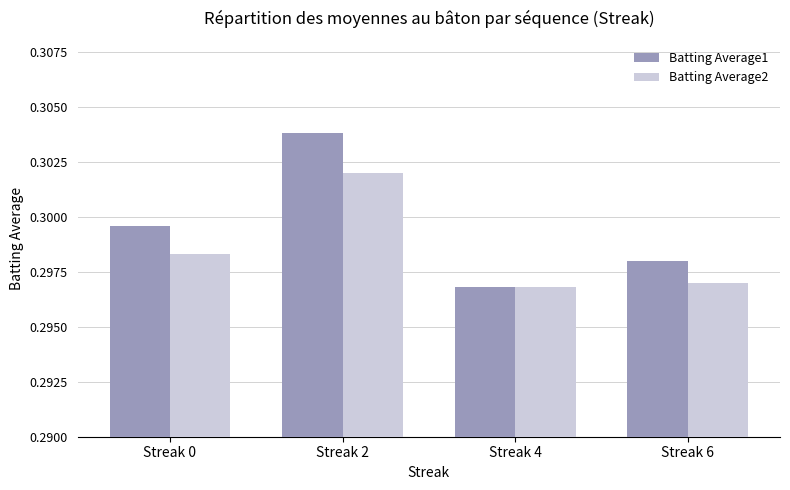

Is it true that Batting Average2 equals 0.5 at Streak 2?

False